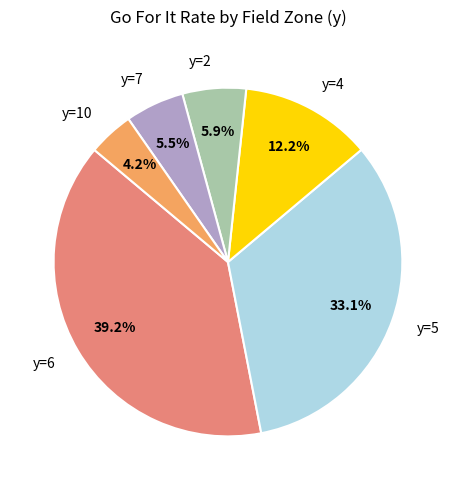

To the nearest percent, what is the average slice percentage?

17%